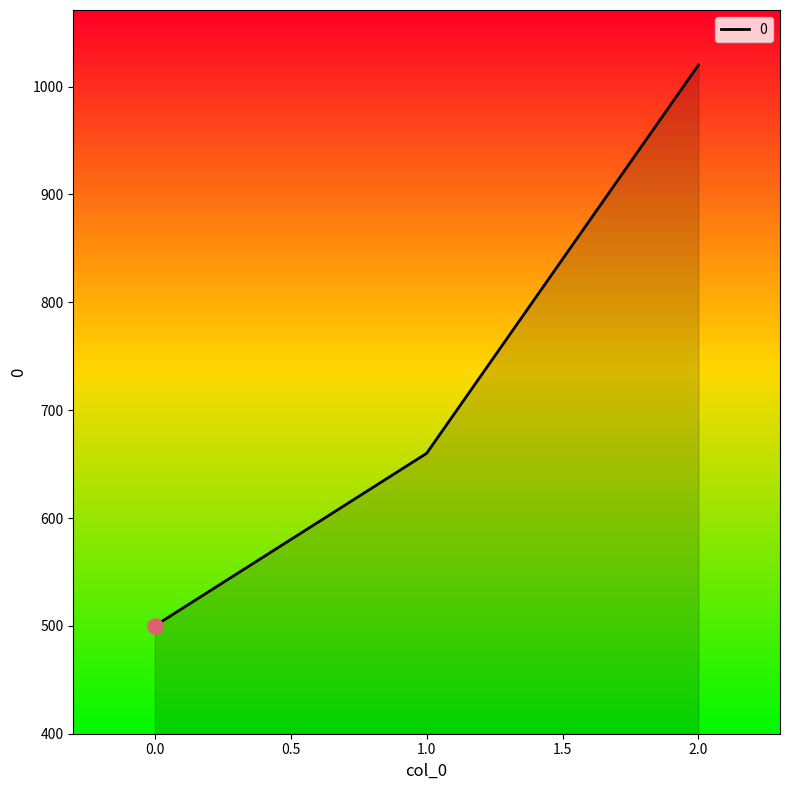

What is the change in value from 1.0 to 2.0?

+360